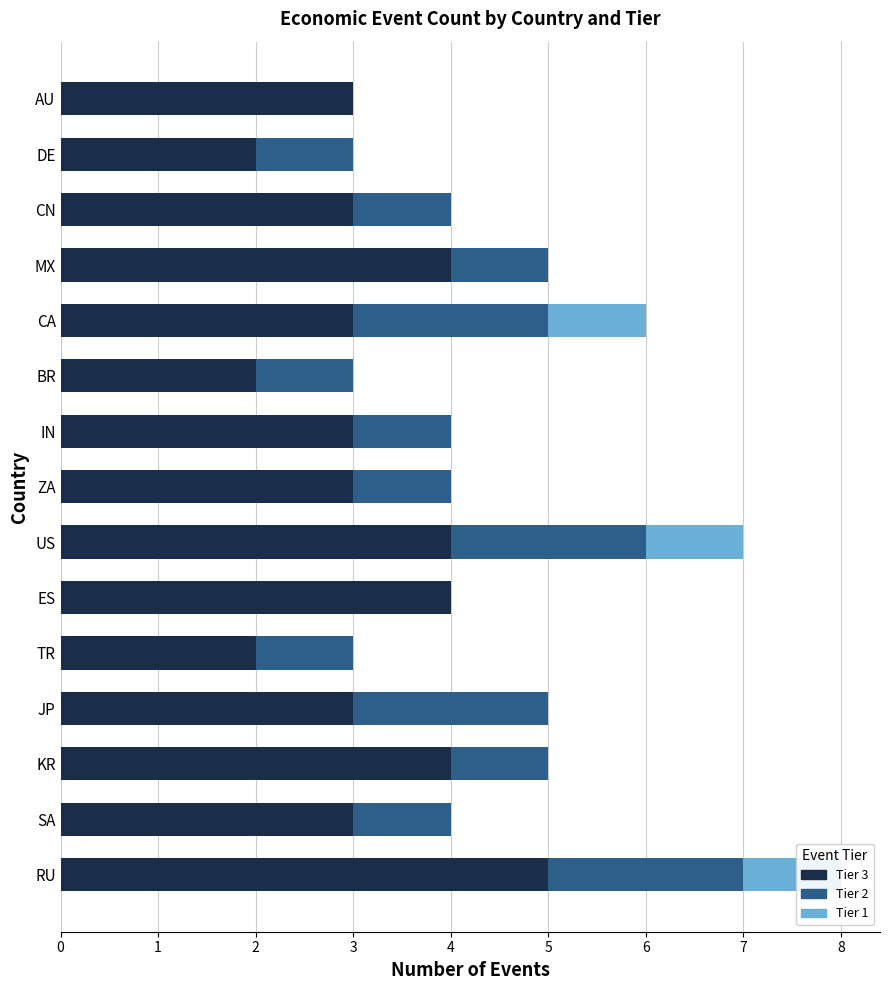

How many Tier 2 values are between 1 and 2?

13